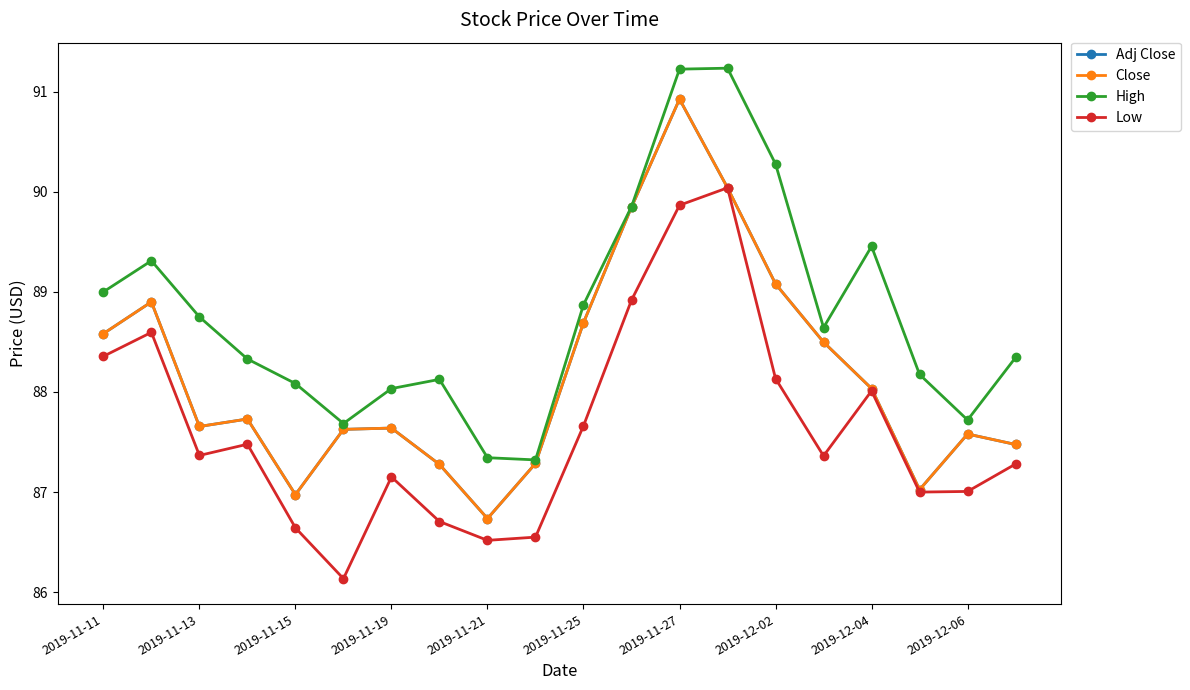

Is this an area chart (filled region under the line)?

No